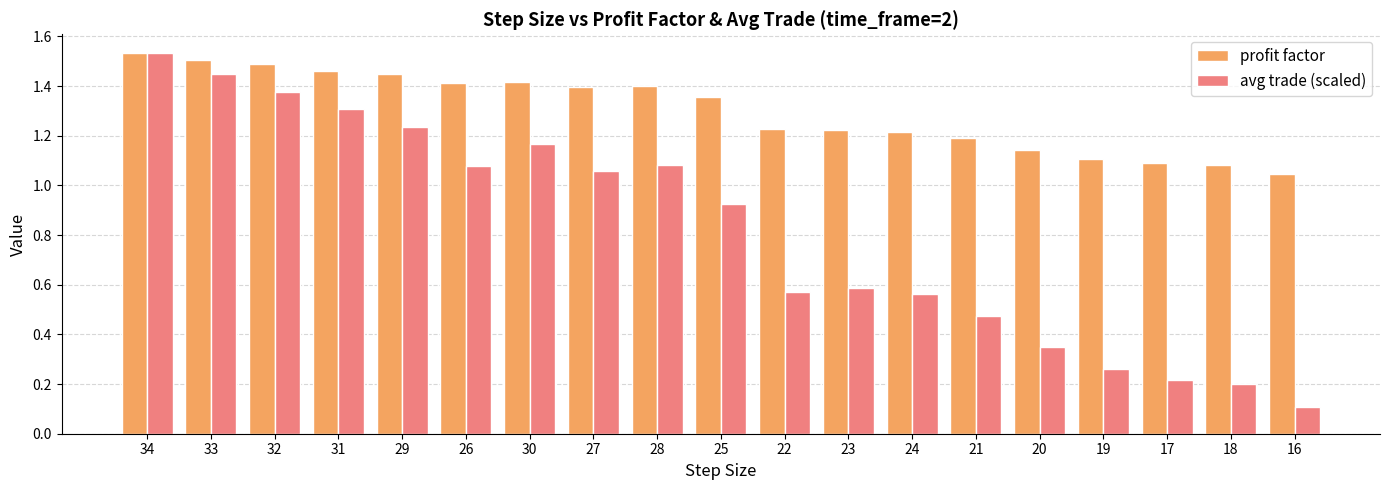

Where is profit factor nearest to the value 1?

16